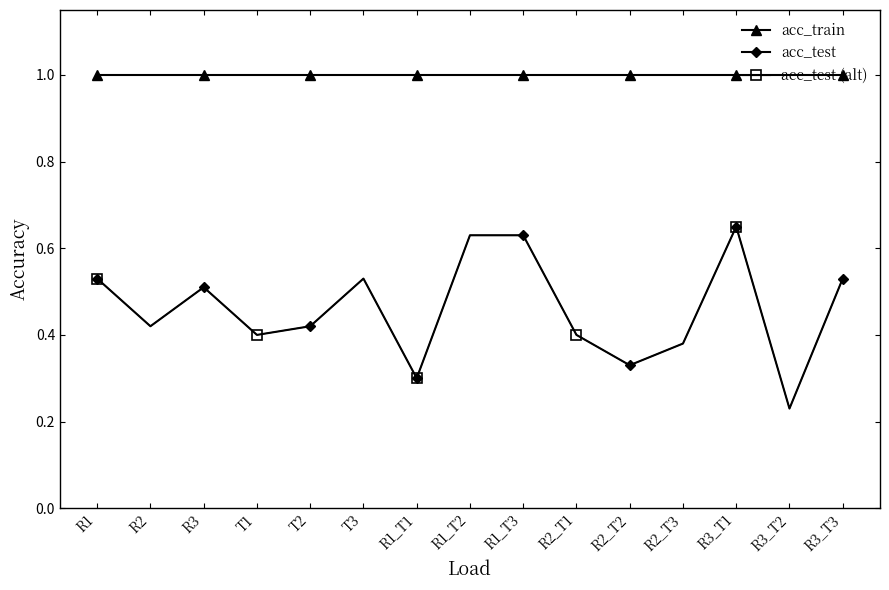

Does the chart have visible grid lines?

No